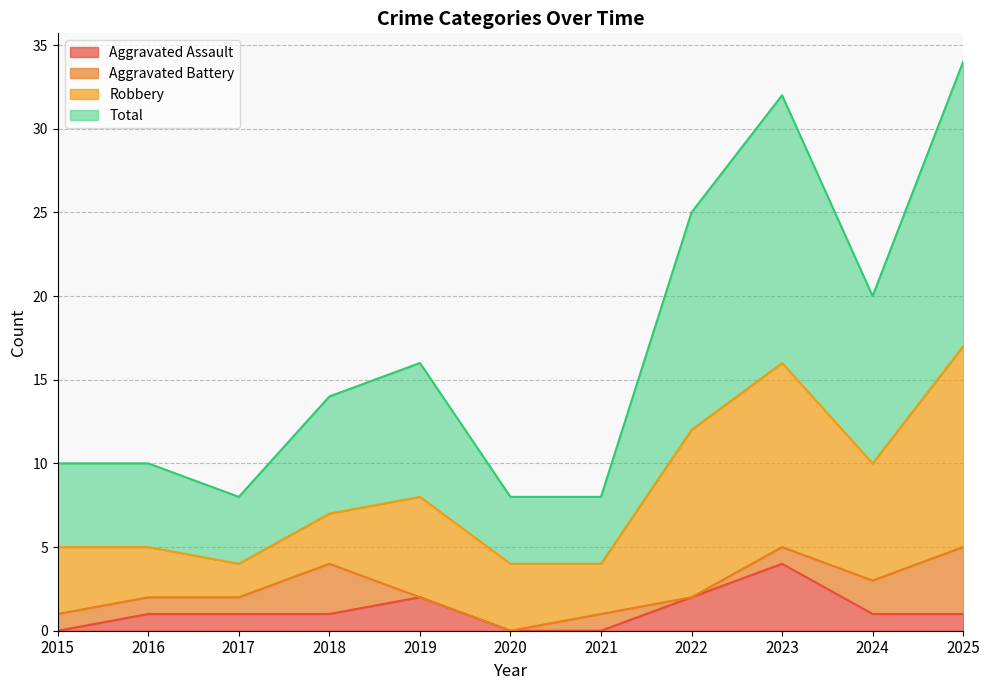

True or false: Aggravated Assault has a value of 0 at 2020.

True